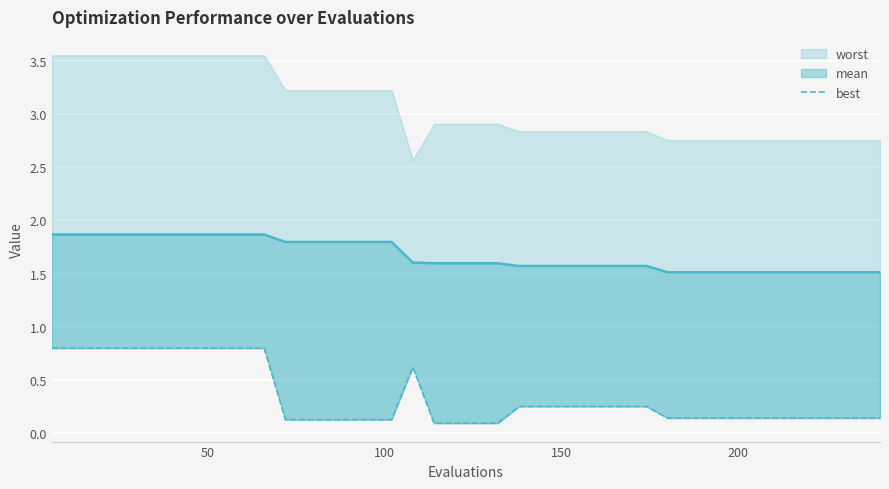

What is the smallest value displayed?

0.1